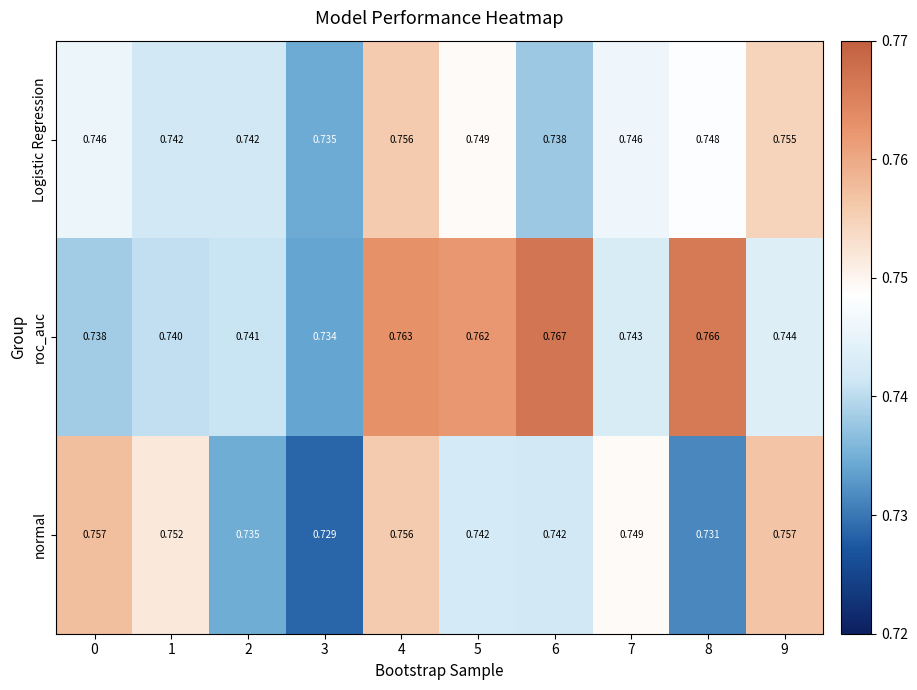

At 2, list the series in order from largest to smallest.

Logistic Regression, roc_auc, normal